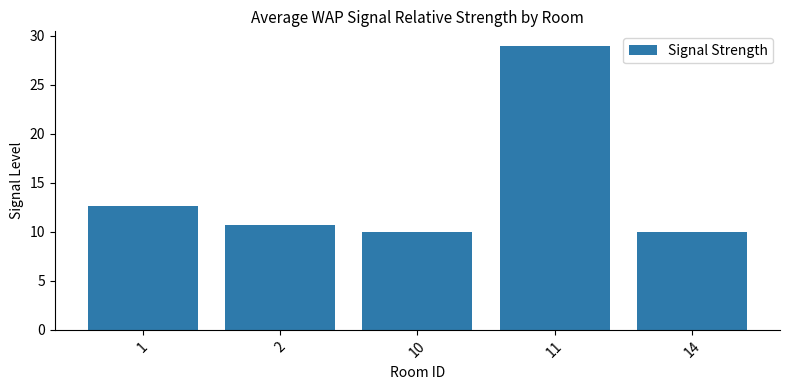

Does the chart contain stacked bars?

No